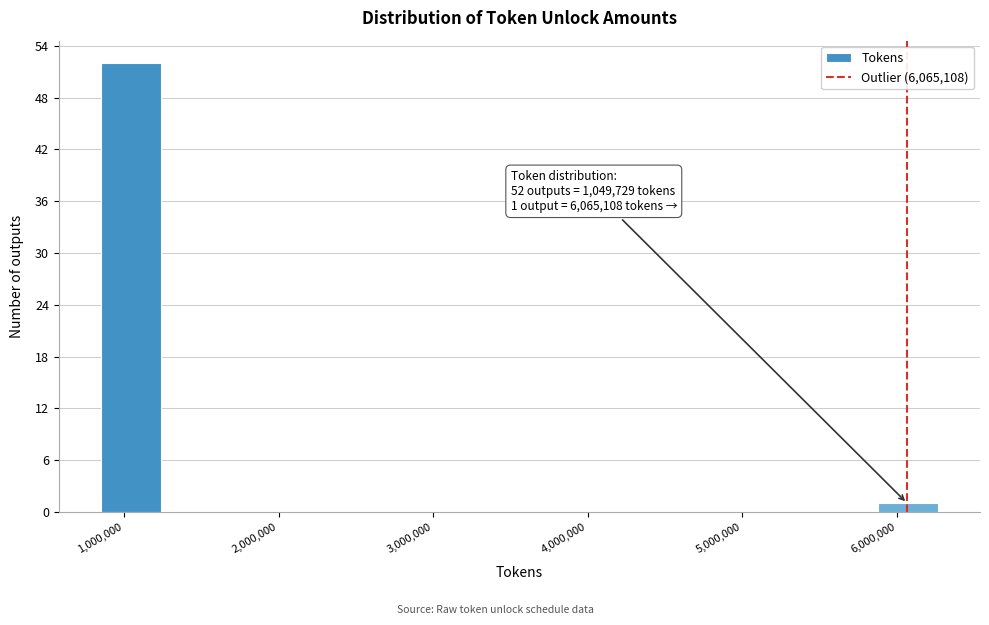

Read against the x-axis, roughly where is the centre of the tallest bar?

1000000